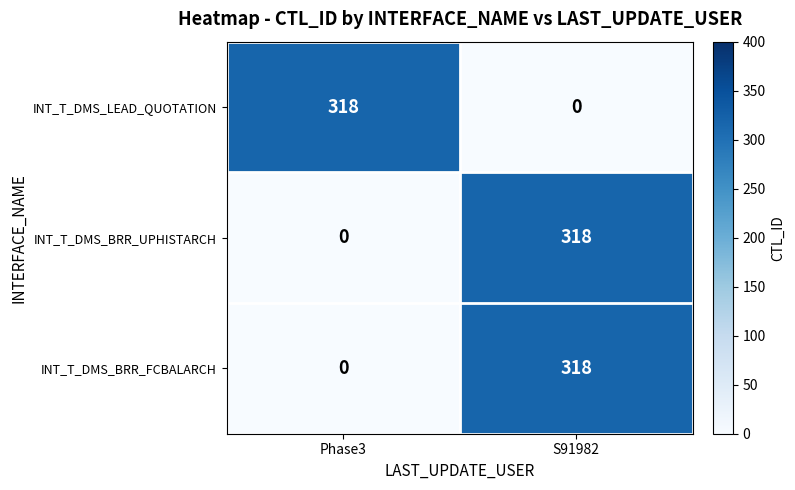

At which label is INT_T_DMS_BRR_FCBALARCH closest to 159?

Phase3